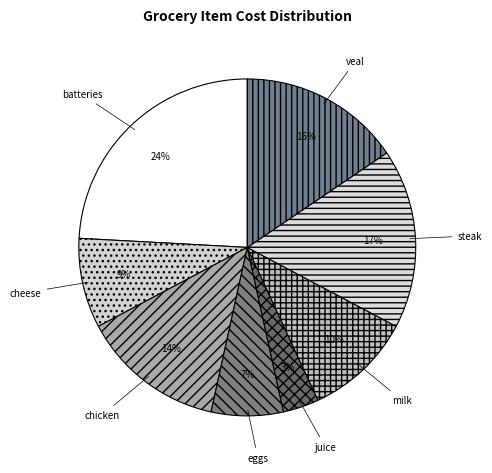

Approximately how many times larger is the value at veal compared to chicken?

1.1